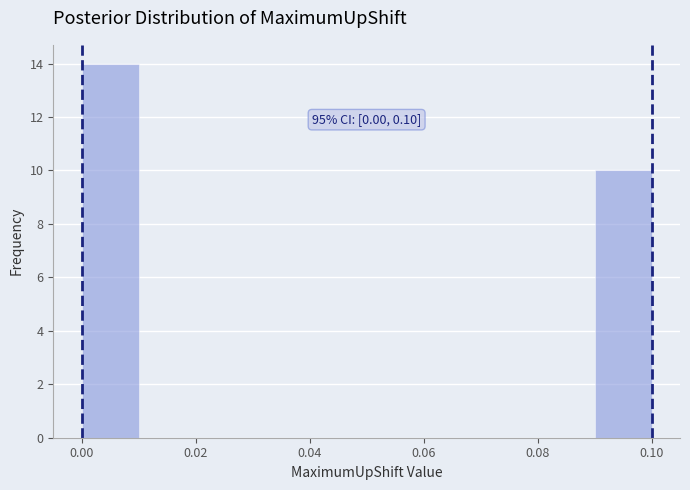

Over which range of the x-axis is the bar tallest?

0.00 to 0.01